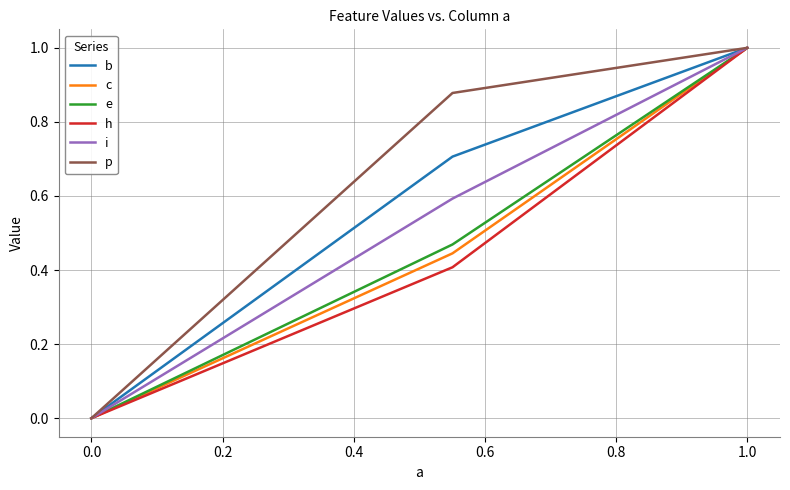

How many lines are shown in the chart?

6